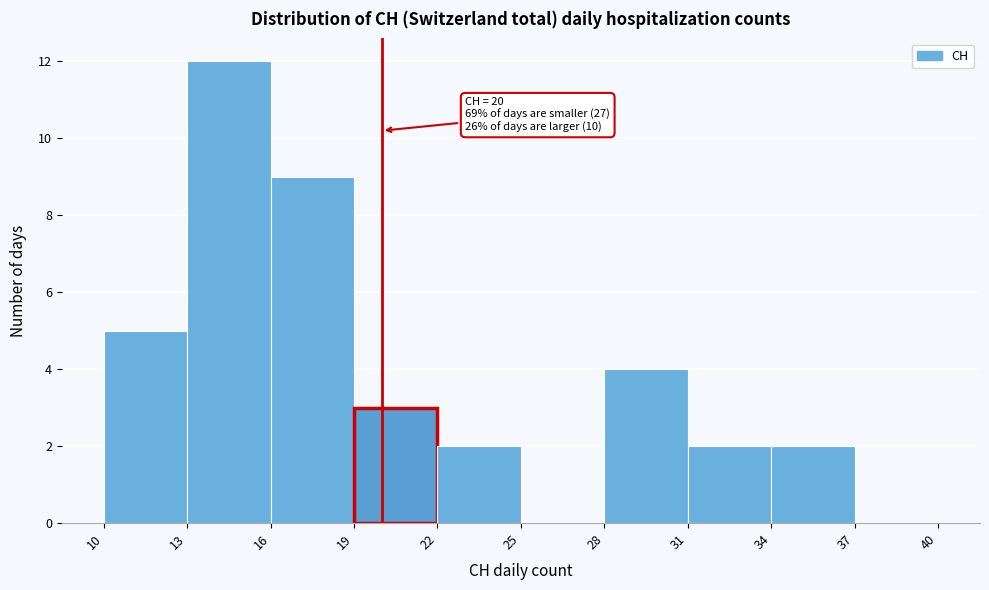

Which range on the x-axis has the tallest bar?

13 to 16